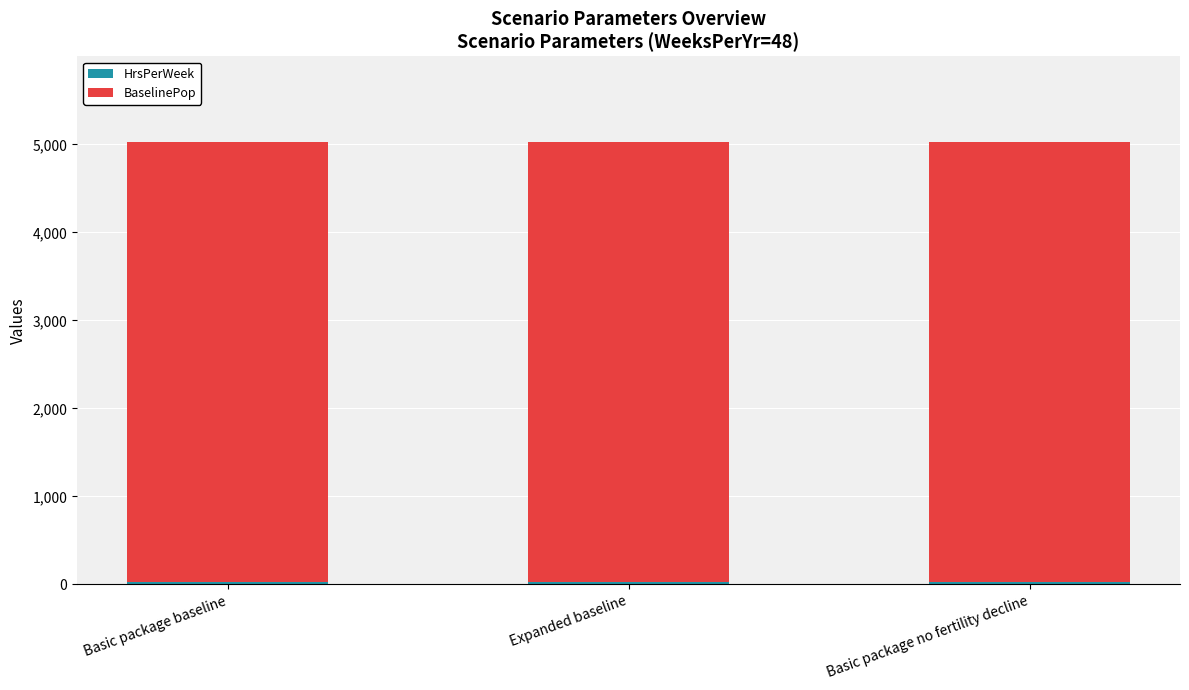

Count the number of categories in the chart.

3